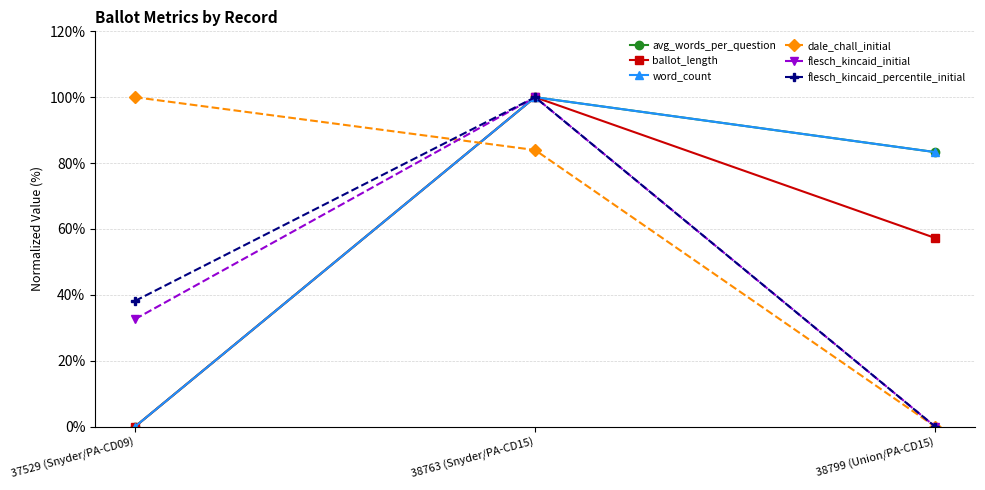

Does the chart have visible grid lines?

Yes